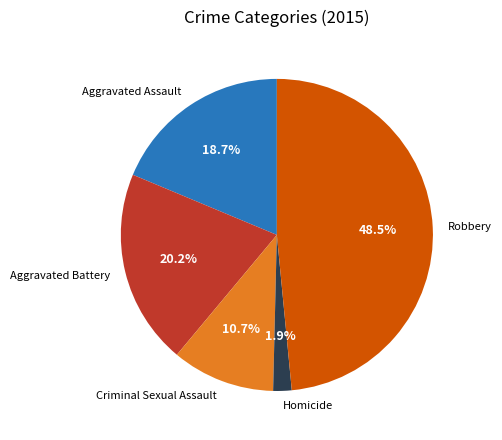

True or false: Aggravated Battery accounts for 20% of the total.

True